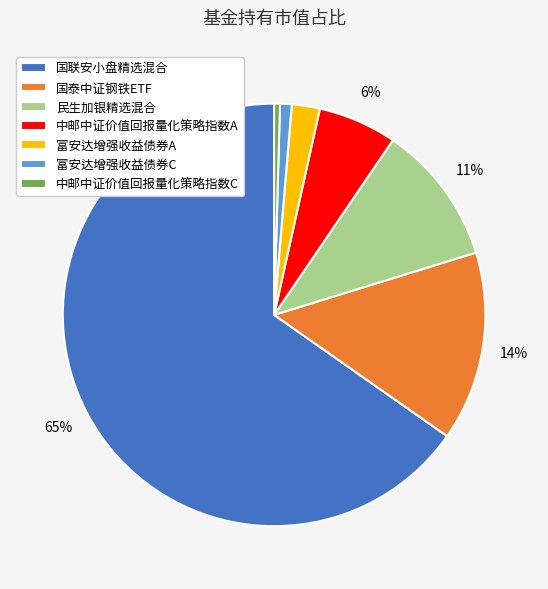

Is it true that 富安达增强收益债券A is 2% of the pie?

True